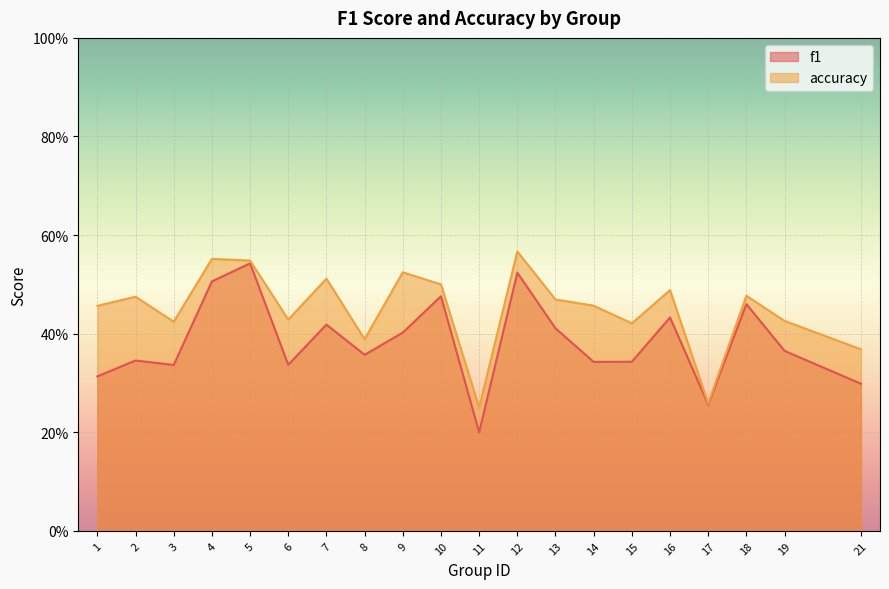

Reading left to right, list all the values displayed in this chart.

f1: 0.3	0.3	0.3	0.5	0.5	0.3	0.4	0.4	0.4	0.5	0.2	0.5	0.4	0.3	0.3	0.4	0.3	0.5	0.4	0.3
accuracy: 0.5	0.5	0.4	0.6	0.5	0.4	0.5	0.4	0.5	0.5	0.2	0.6	0.5	0.5	0.4	0.5	0.3	0.5	0.4	0.4